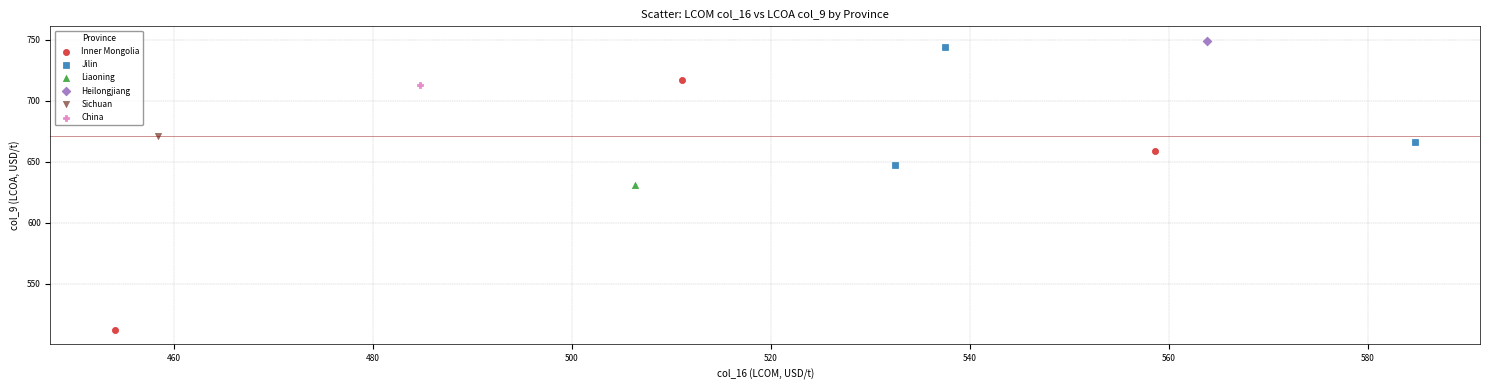

What are all the series names shown in the legend?

Inner Mongolia, Jilin, Liaoning, Heilongjiang, Sichuan, China